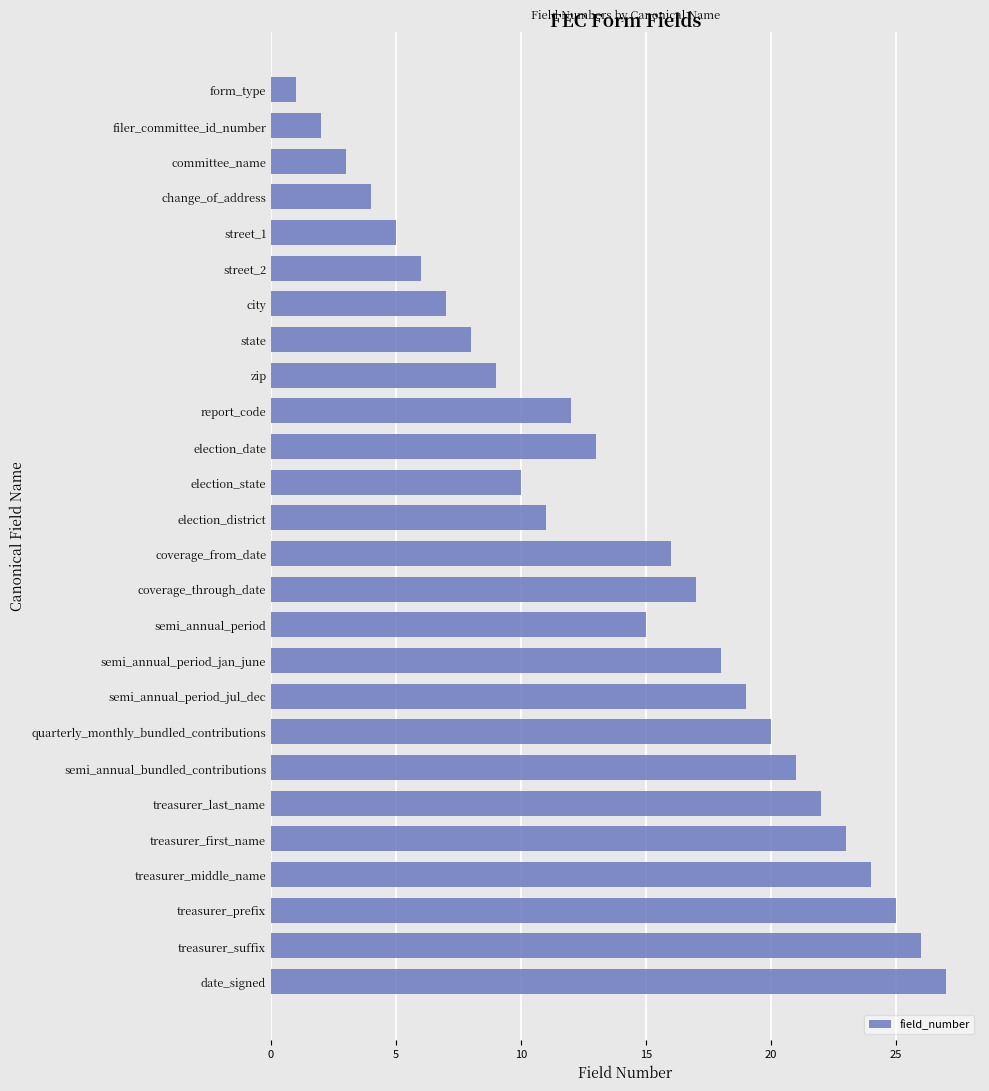

Approximately how many times larger is the value at treasurer_middle_name compared to date_signed?

0.9